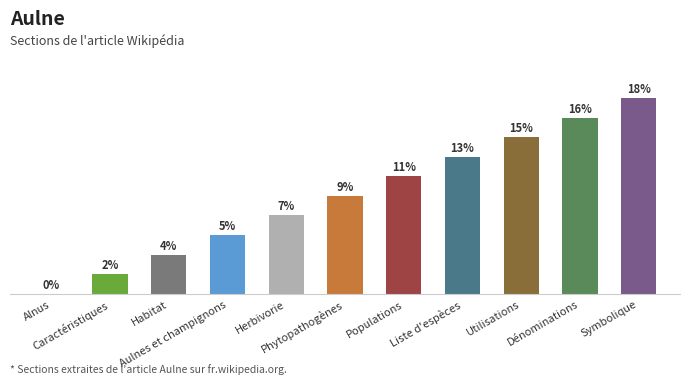

What is the label of the 1st bar from the left?

Alnus